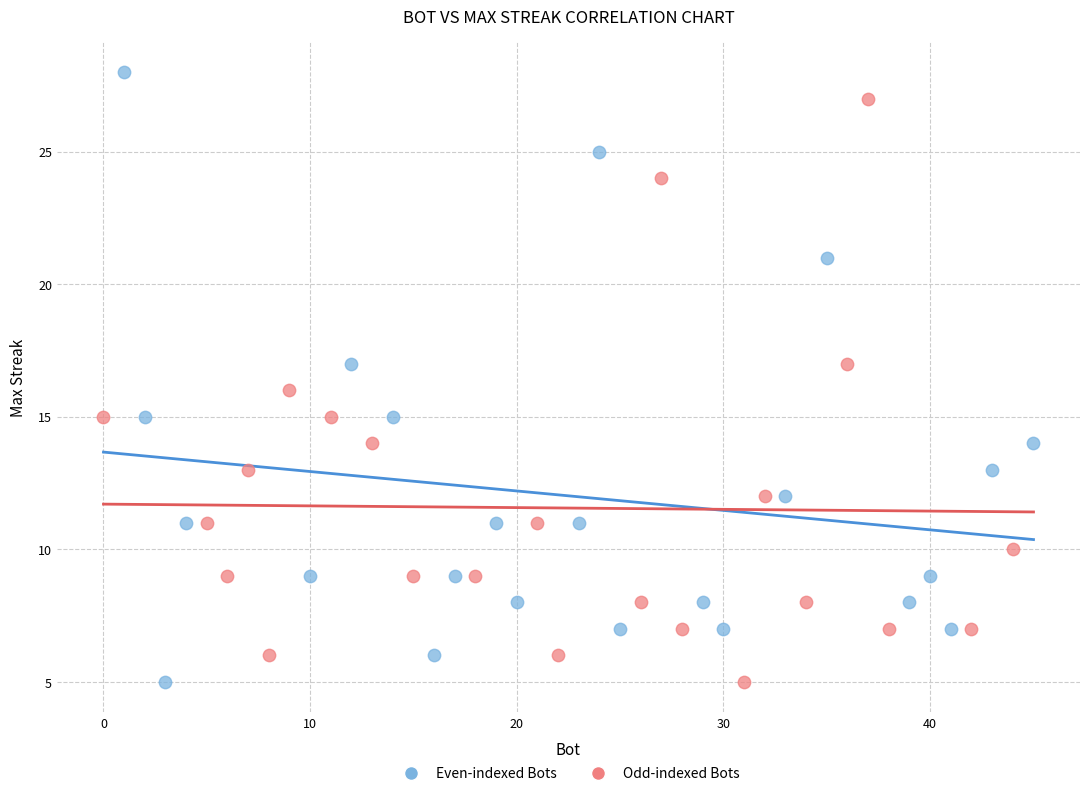

Which series reaches the maximum Y coordinate?

Even-indexed Bots